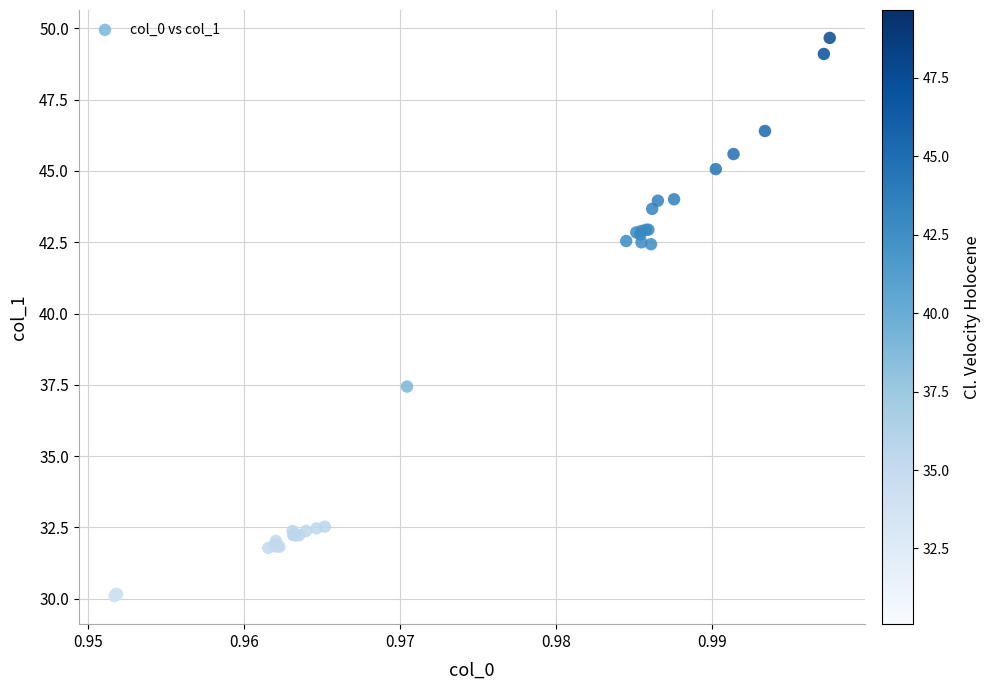

What Y value in the scatter plot is closest to 39?

37.4